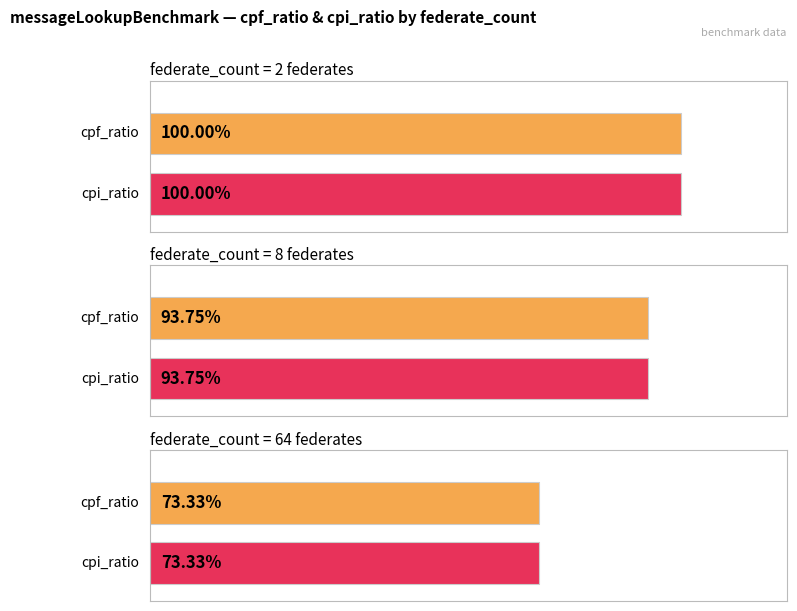

At which category is the sum across all series the highest?

2